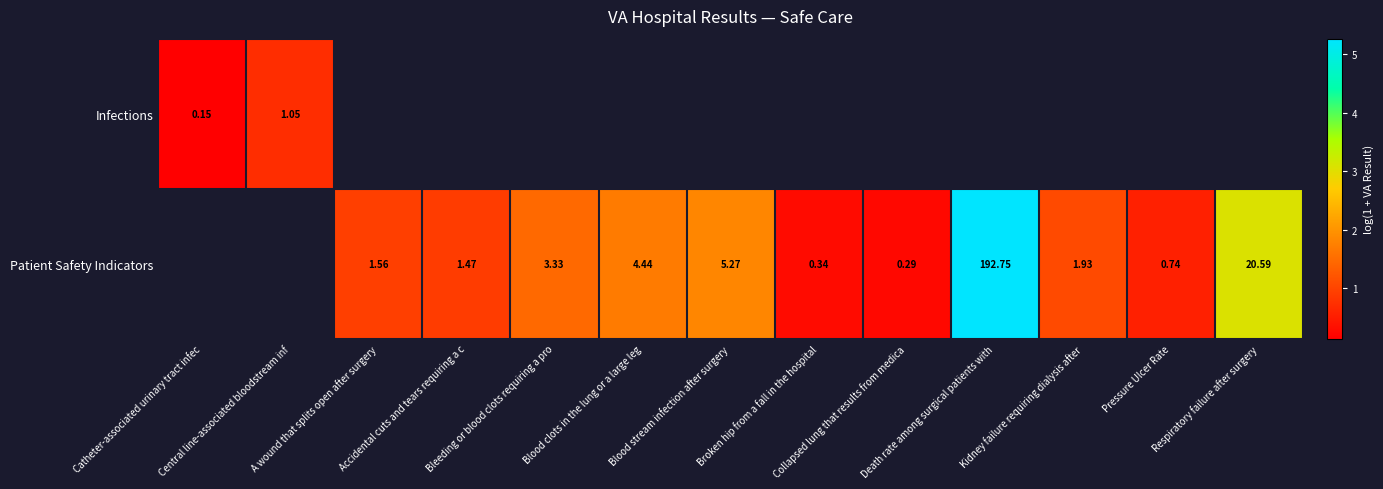

Which label corresponds to the smallest value in the chart?

Catheter-associated urinary tract infec